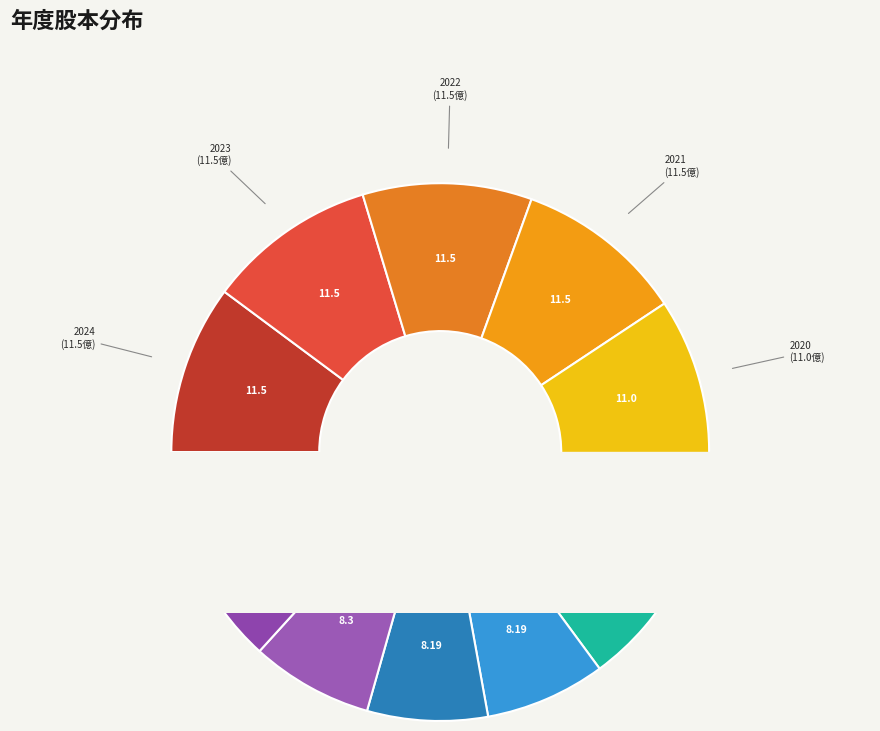

To the nearest percent, what is the difference between the 2019 and 2023 slice percentages?

3%